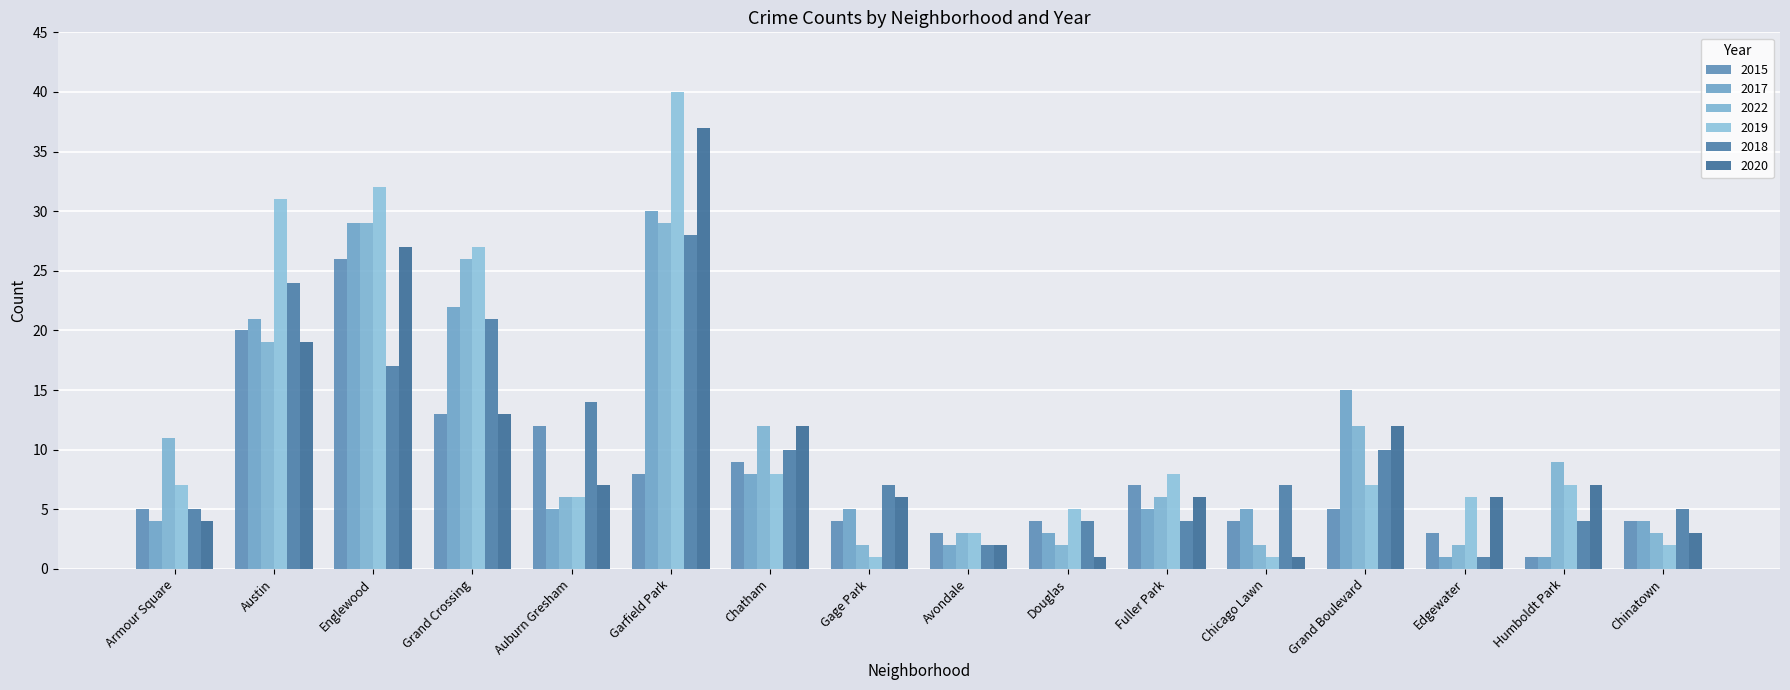

What is the difference between the 2017 values at Fuller Park and Avondale?

3